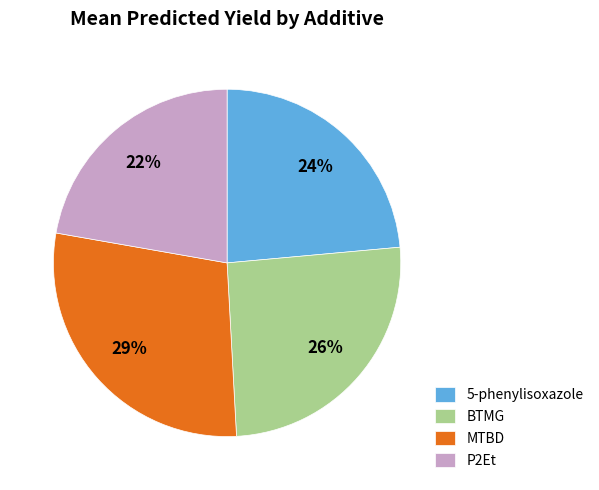

Which category has the biggest portion of the pie?

MTBD